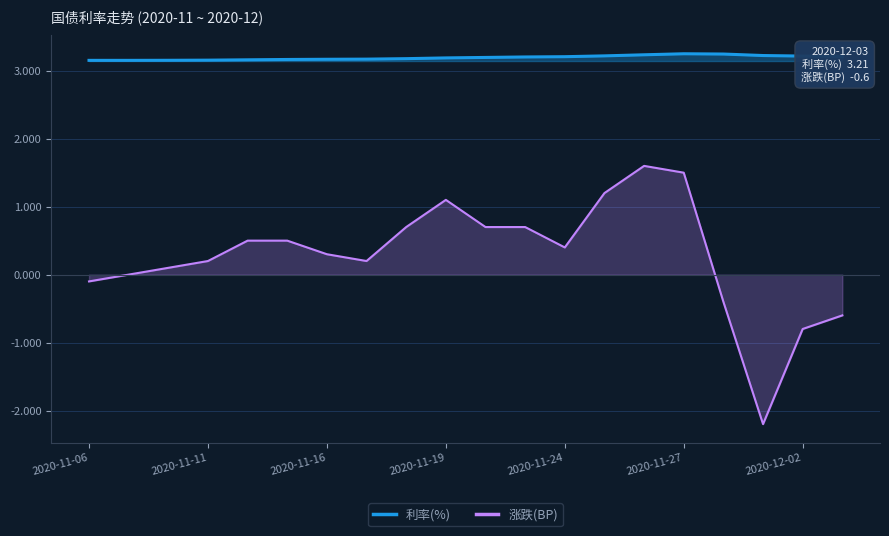

What is the smallest value displayed?

-2.2